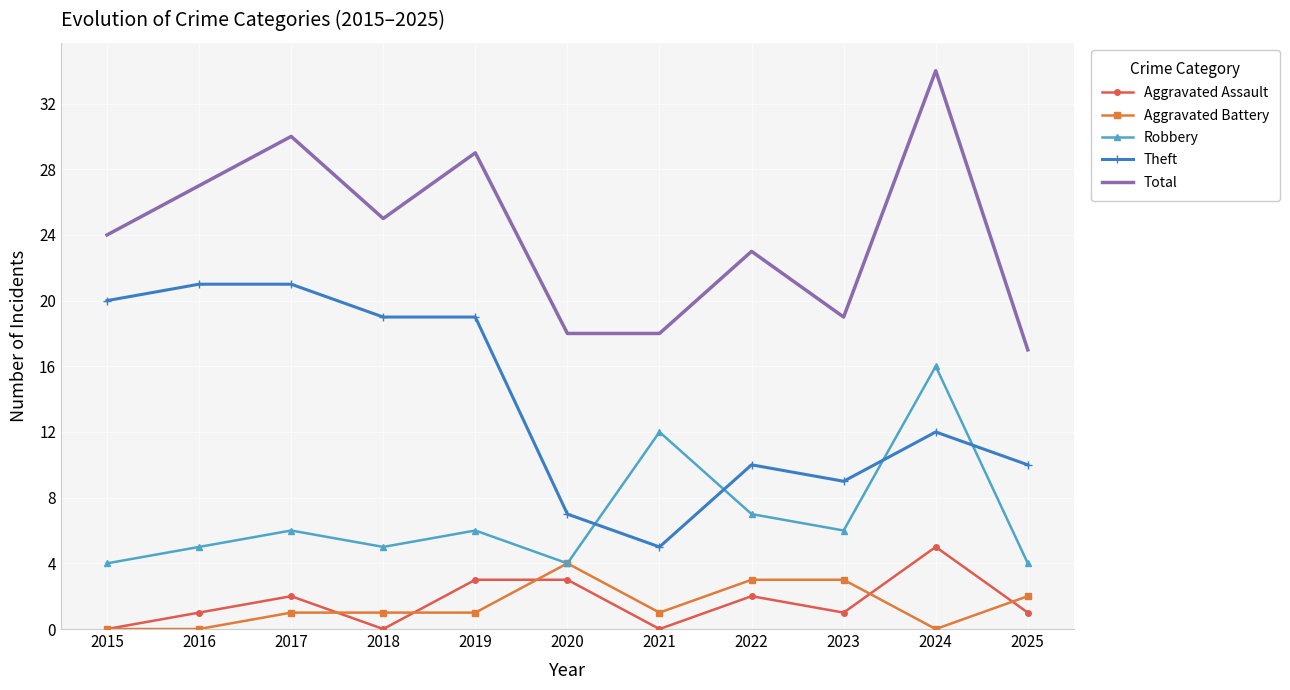

At which category does Total reach its first local valley?

2018